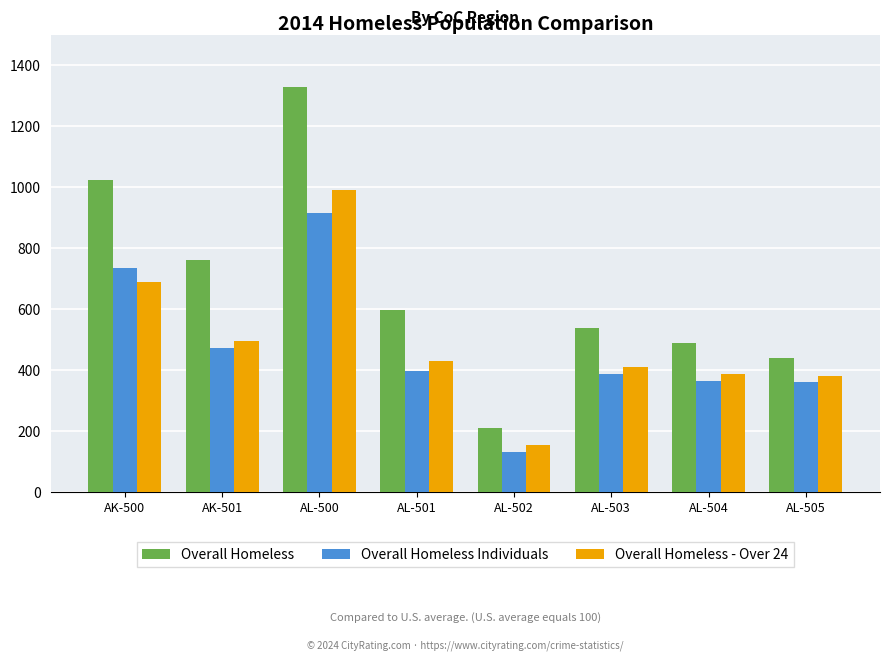

Is it true that Overall Homeless equals 287 at AL-500?

False